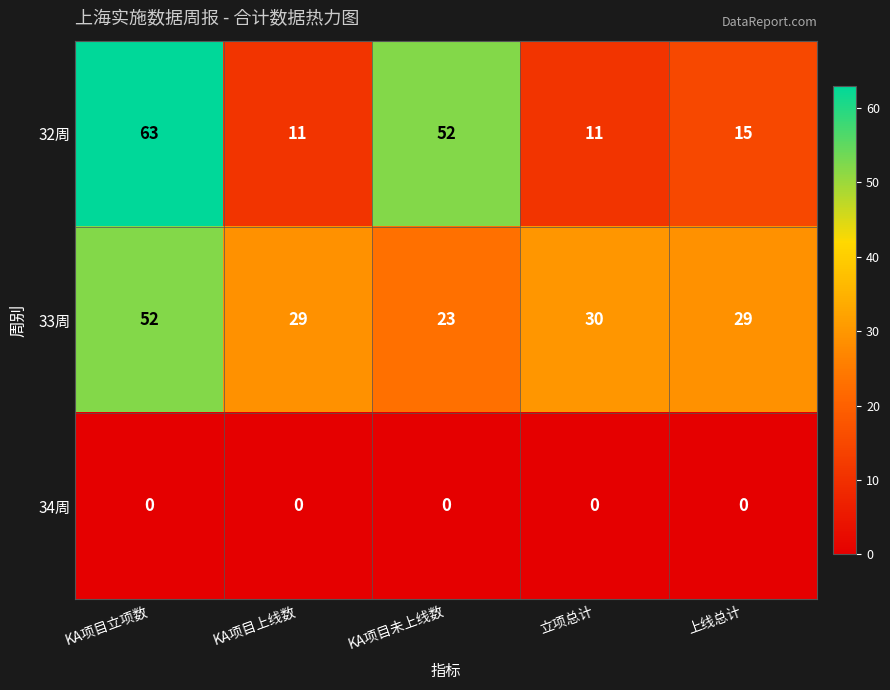

How many data points does each series have?

5